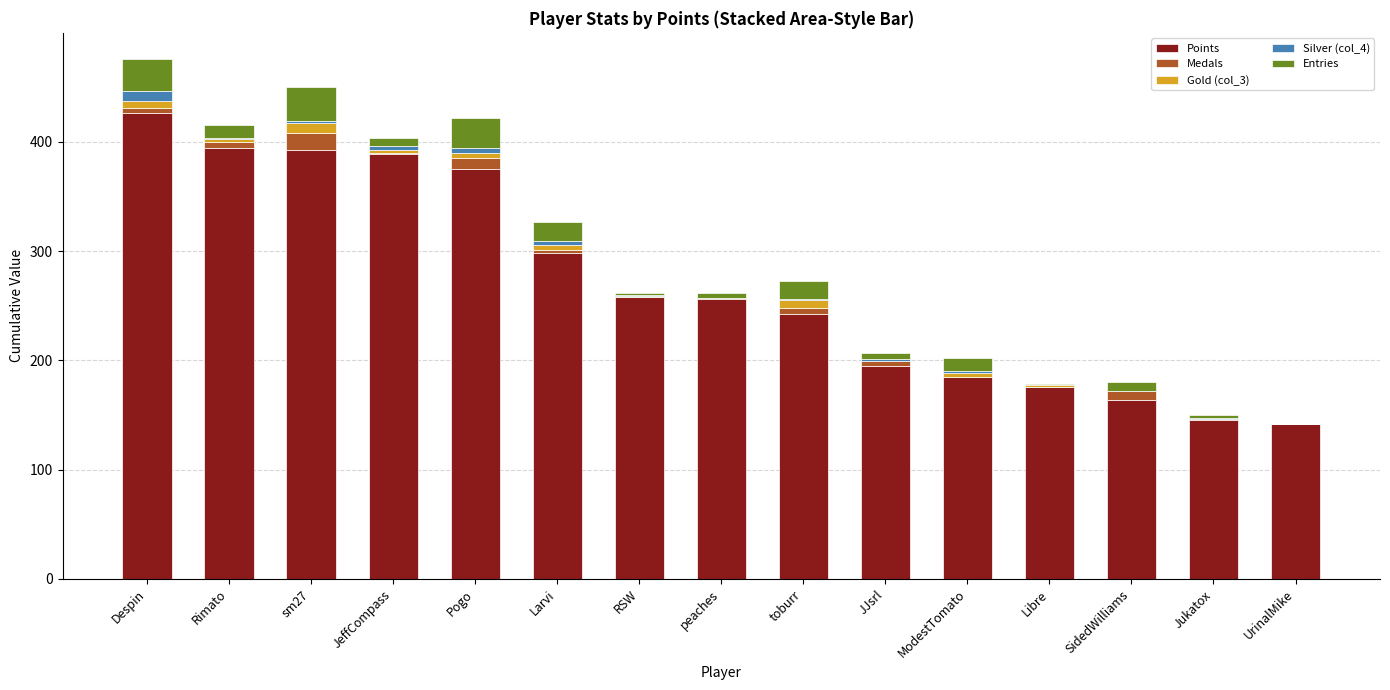

The Points series shows 586 at Rimato. True or false?

False